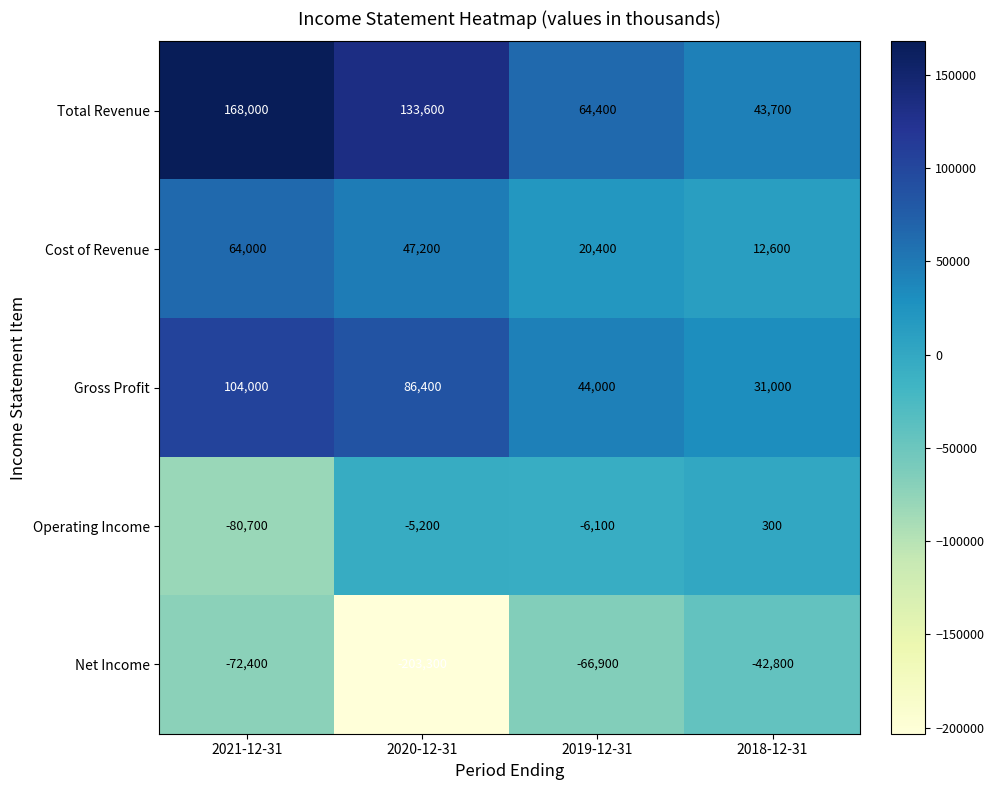

Where does the Operating Income series first go above -5200?

2018-12-31